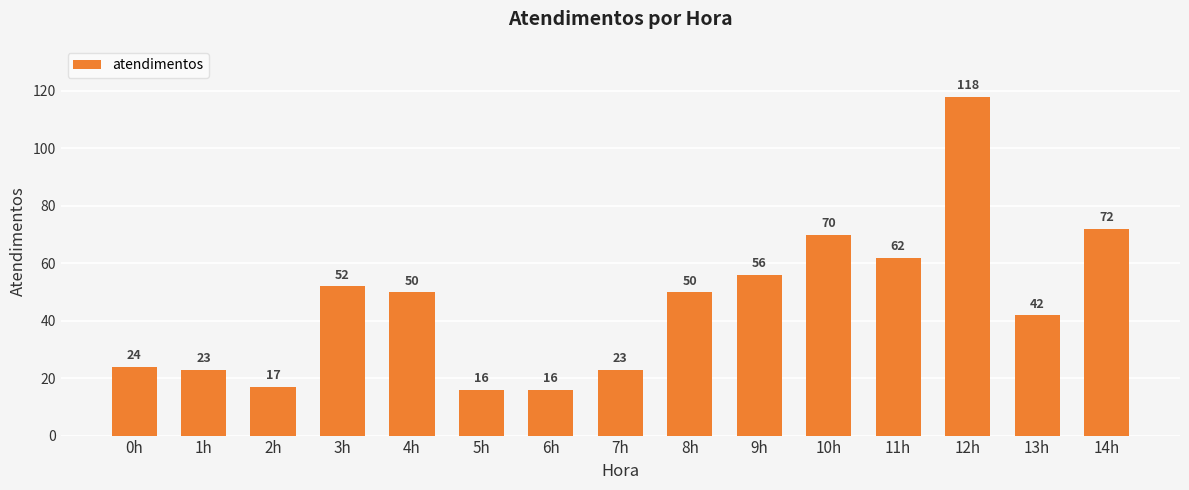

Reading left to right, what are all the values shown in this chart?

0h=24	1h=23	2h=17	3h=52	4h=50	5h=16	6h=16	7h=23	8h=50	9h=56	10h=70	11h=62	12h=118	13h=42	14h=72